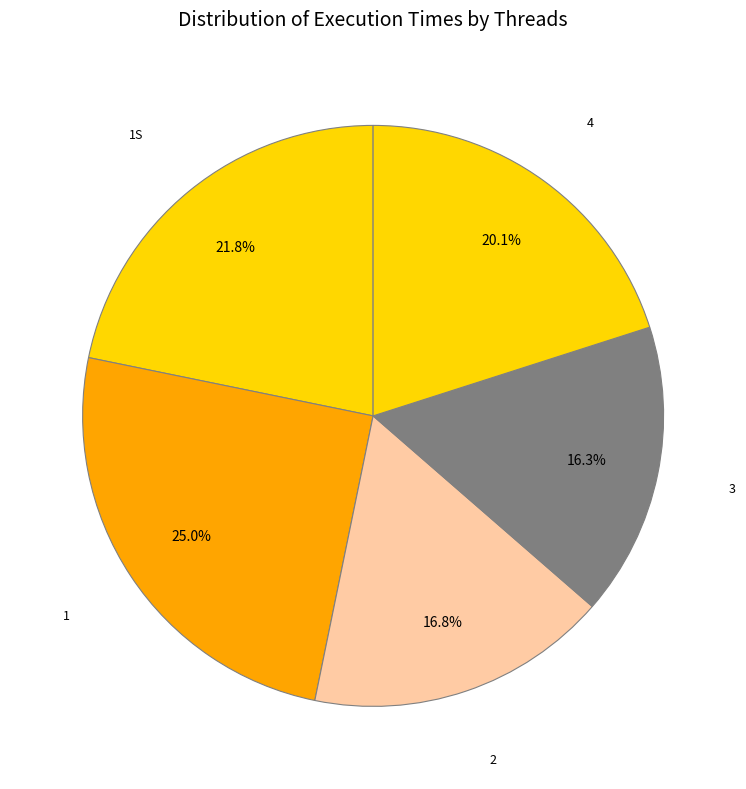

Does 4 represent more than half of the total?

No